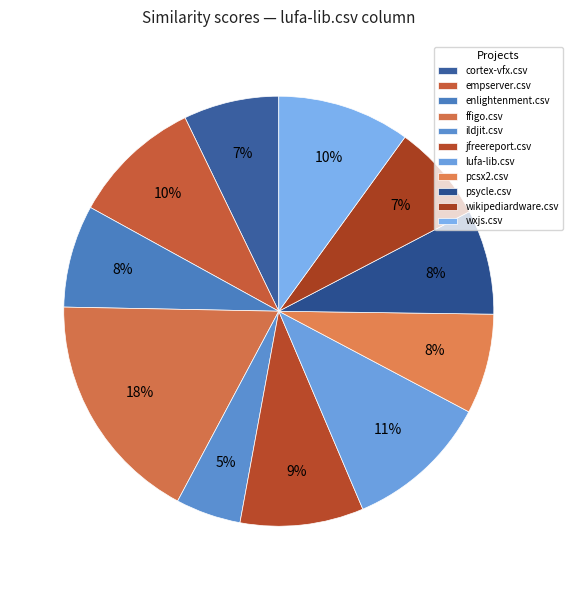

Which slice is the smallest?

ildjit.csv